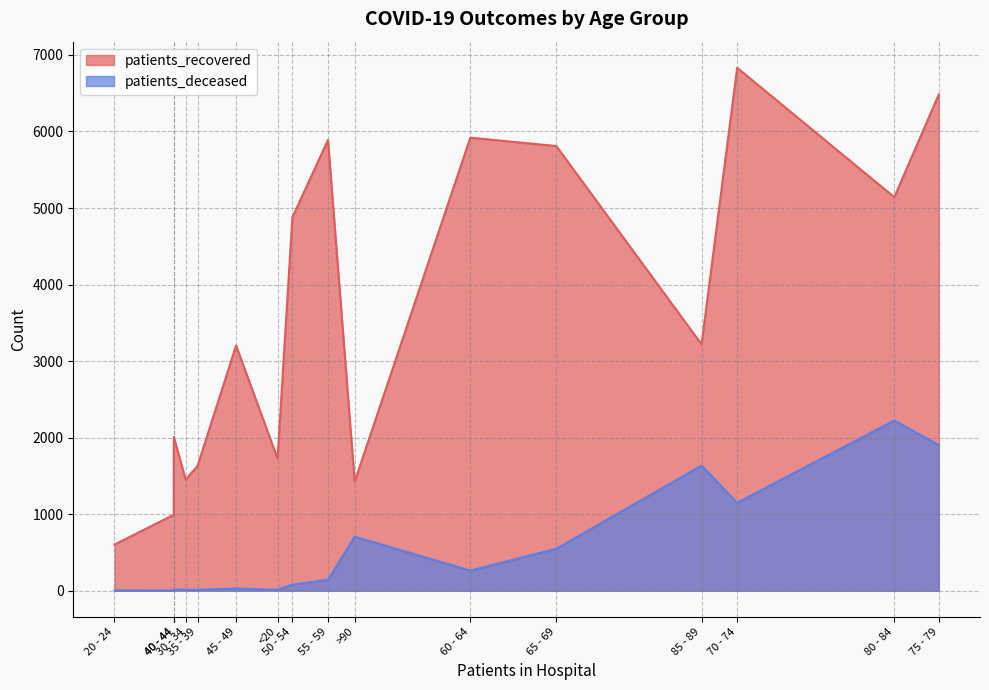

What is the average value of the patients_recovered series?

3575